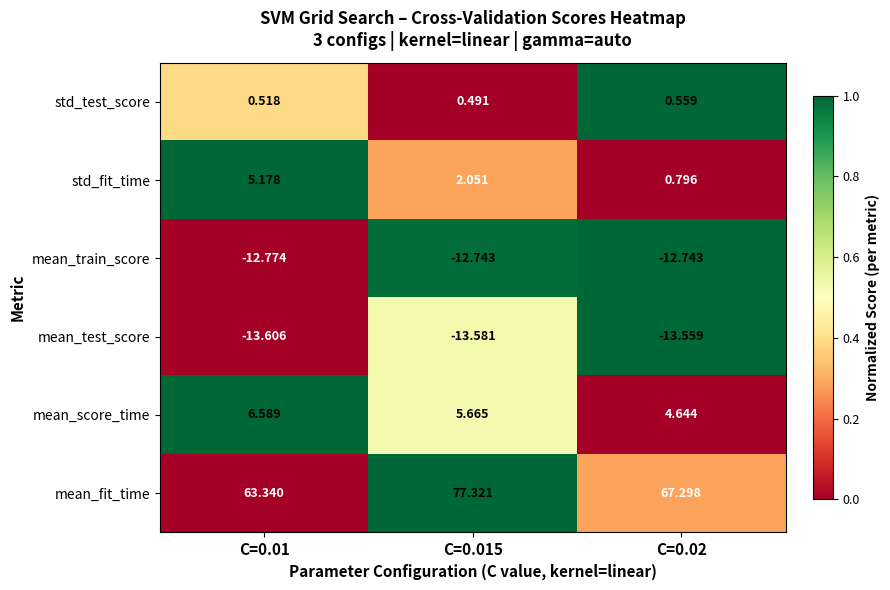

At C=0.01, list the series in order from smallest to largest.

mean_test_score, mean_train_score, std_test_score, std_fit_time, mean_score_time, mean_fit_time